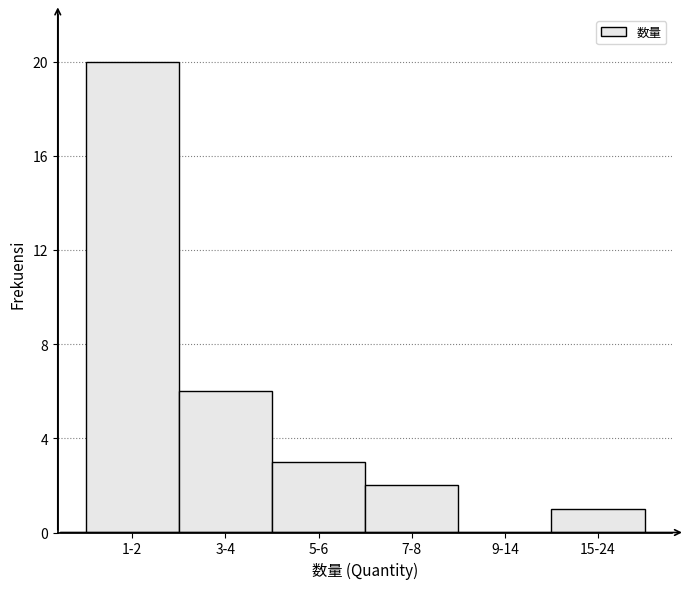

Reading right to left, extract all data points from this chart.

15-24=1	9-14=0	7-8=2	5-6=3	3-4=6	1-2=20